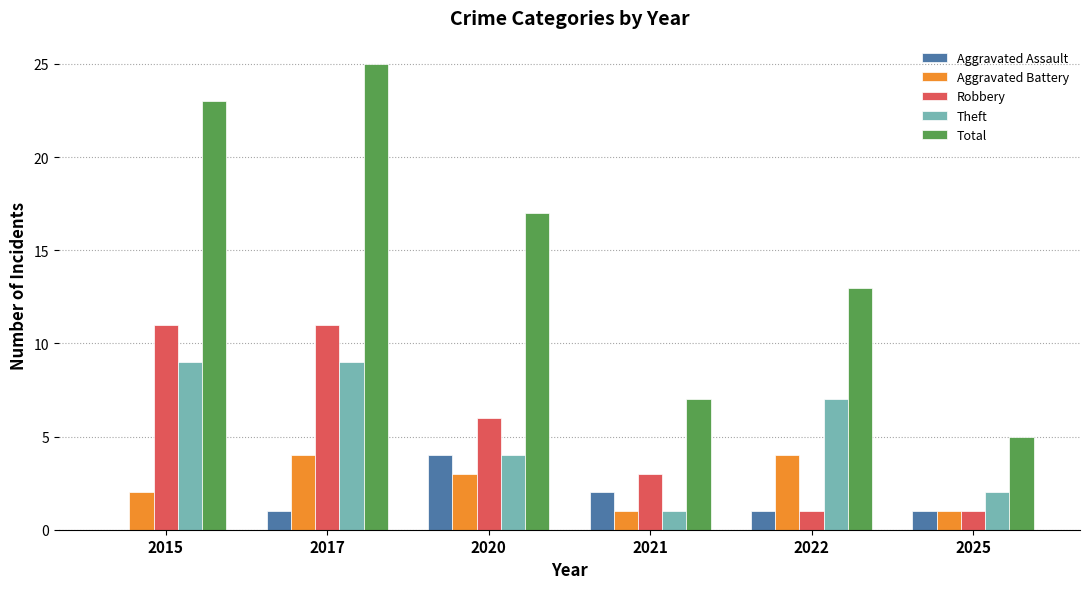

Is it true that Robbery equals 1 at 2022?

True